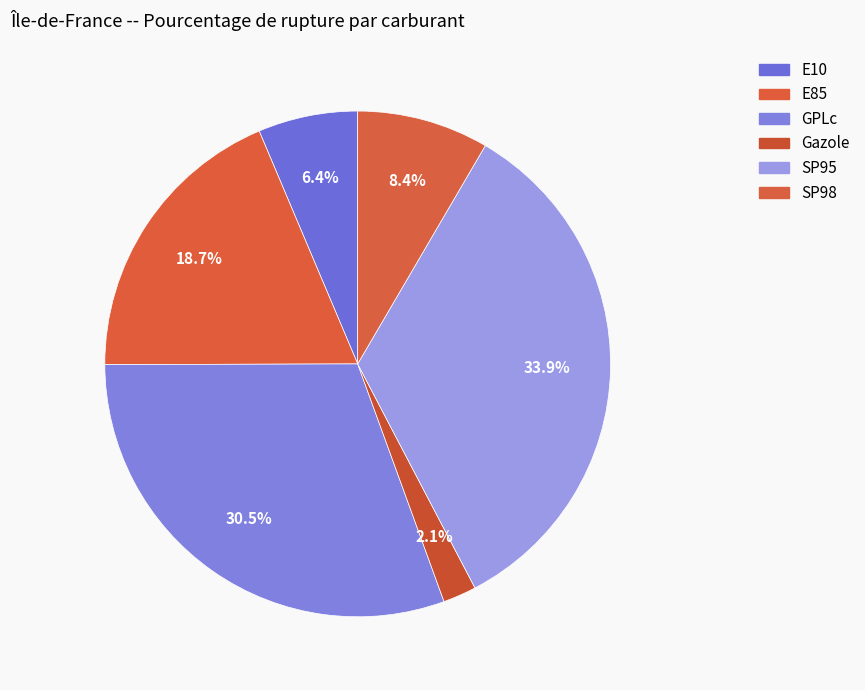

Does E10 represent more than half of the total?

No